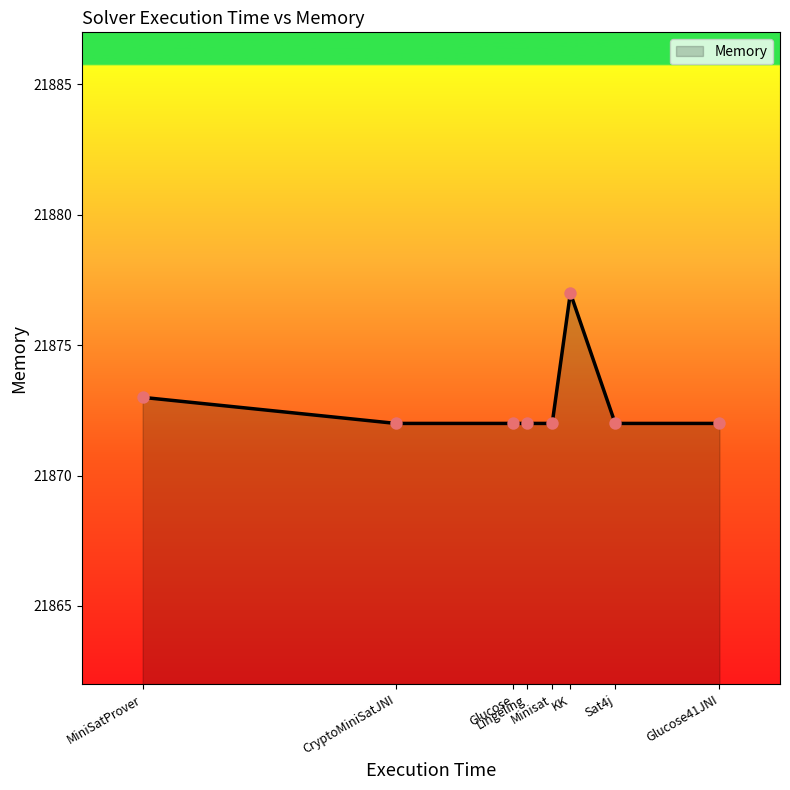

Which has a higher value, MiniSatProver or Minisat?

MiniSatProver